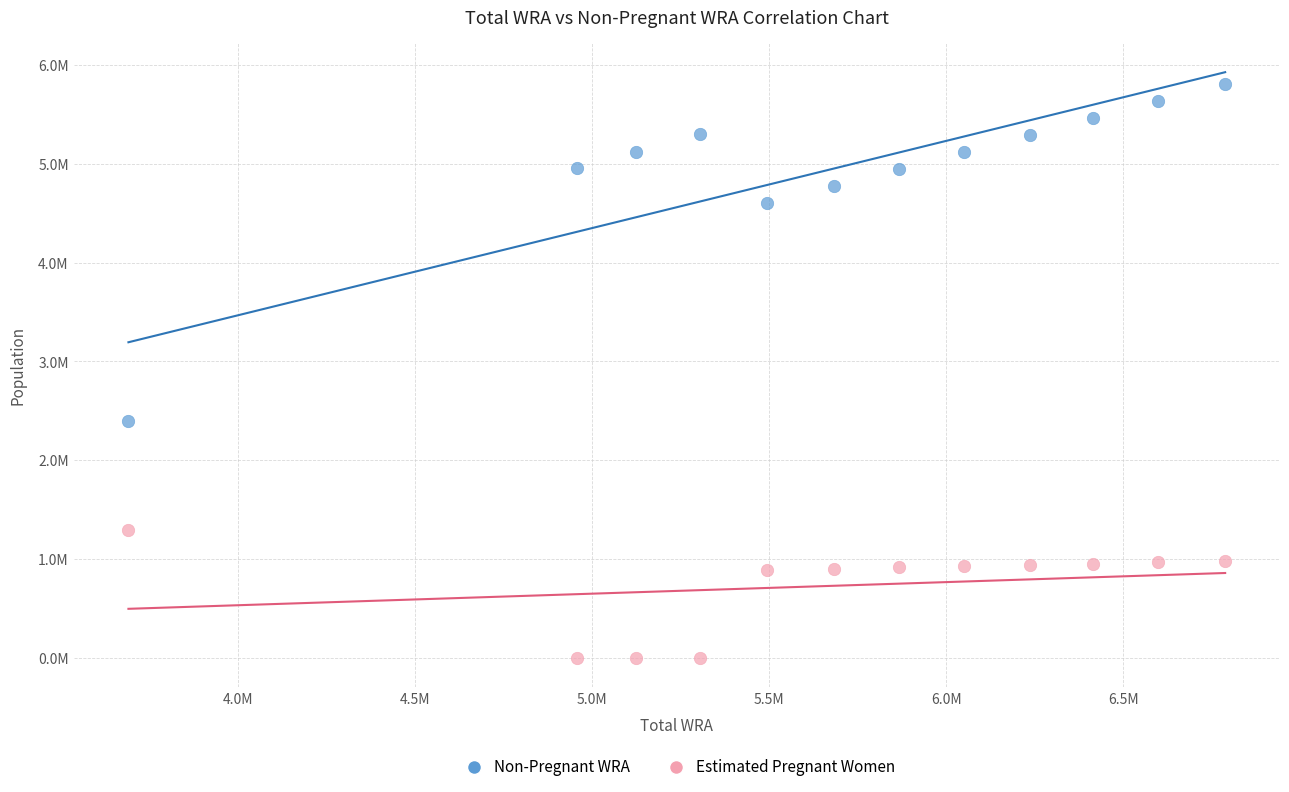

Which series reaches the minimum Y coordinate?

Estimated Pregnant Women